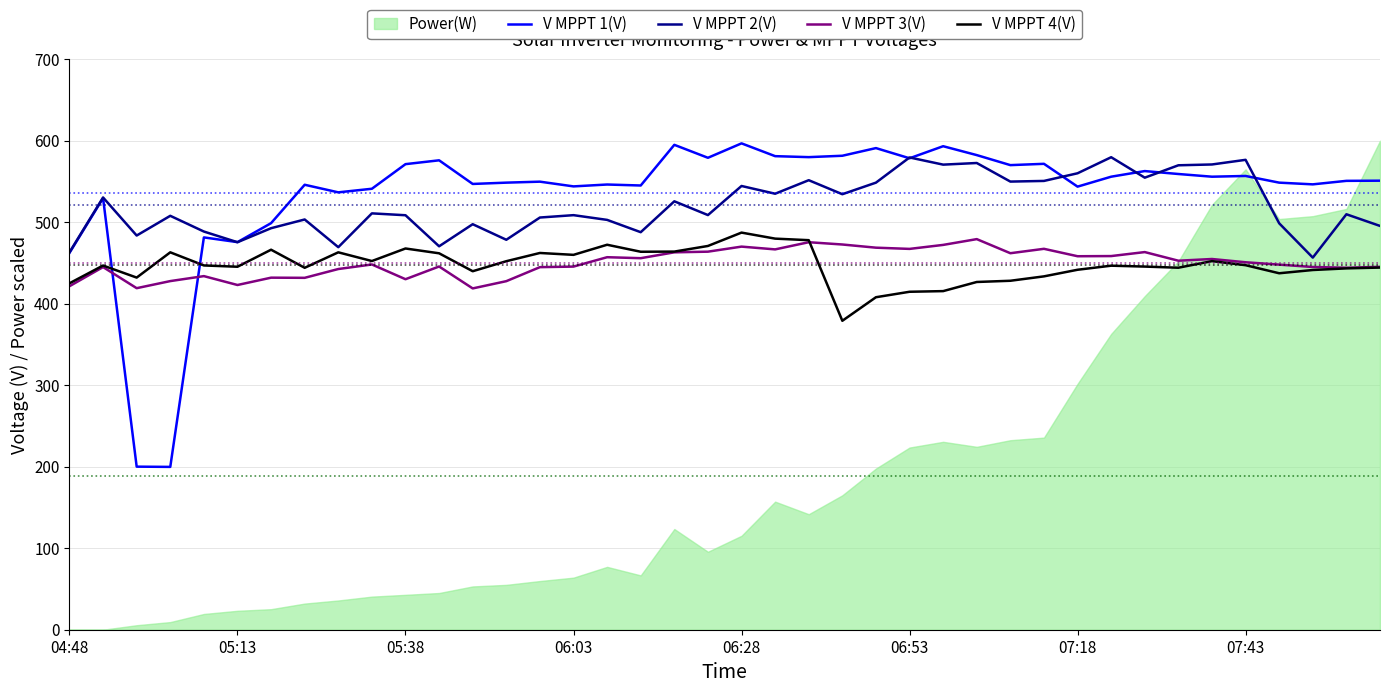

True or false: V MPPT 4(V) and V MPPT 2(V) intersect in this chart.

False